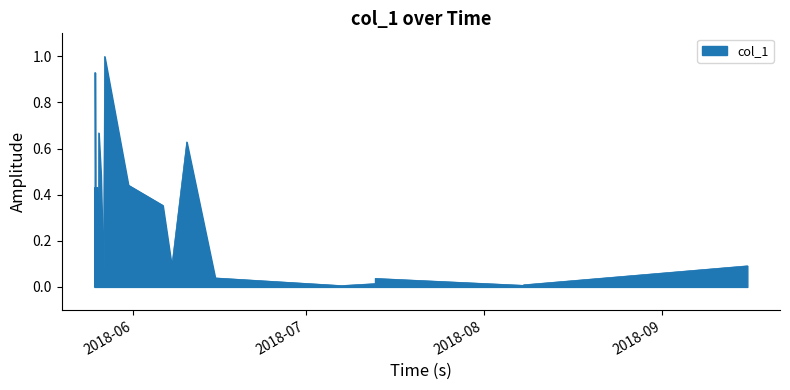

What is the difference between the maximum and minimum values?

1.0